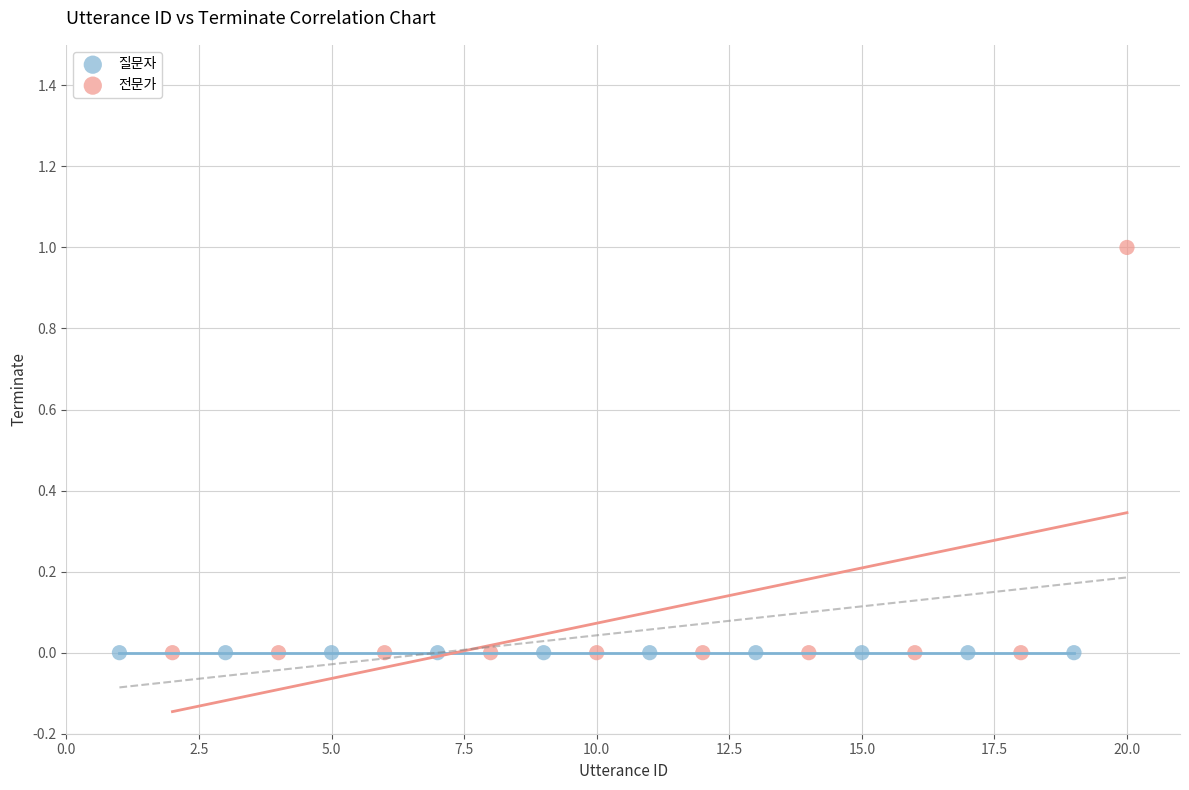

Which series contains the highest Y value?

전문가